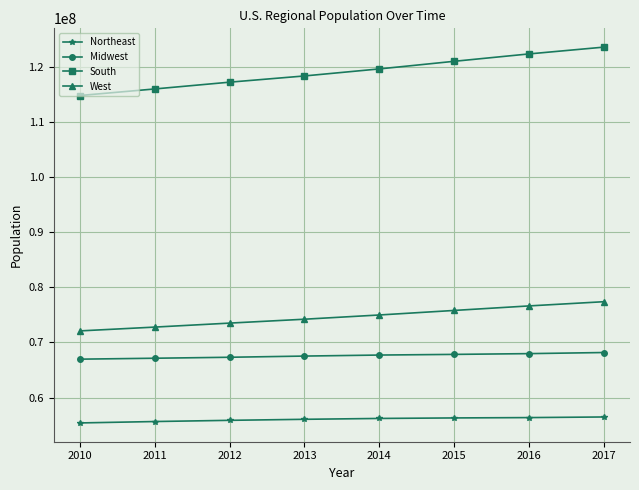

What are all the series names shown in the legend?

Northeast, Midwest, South, West